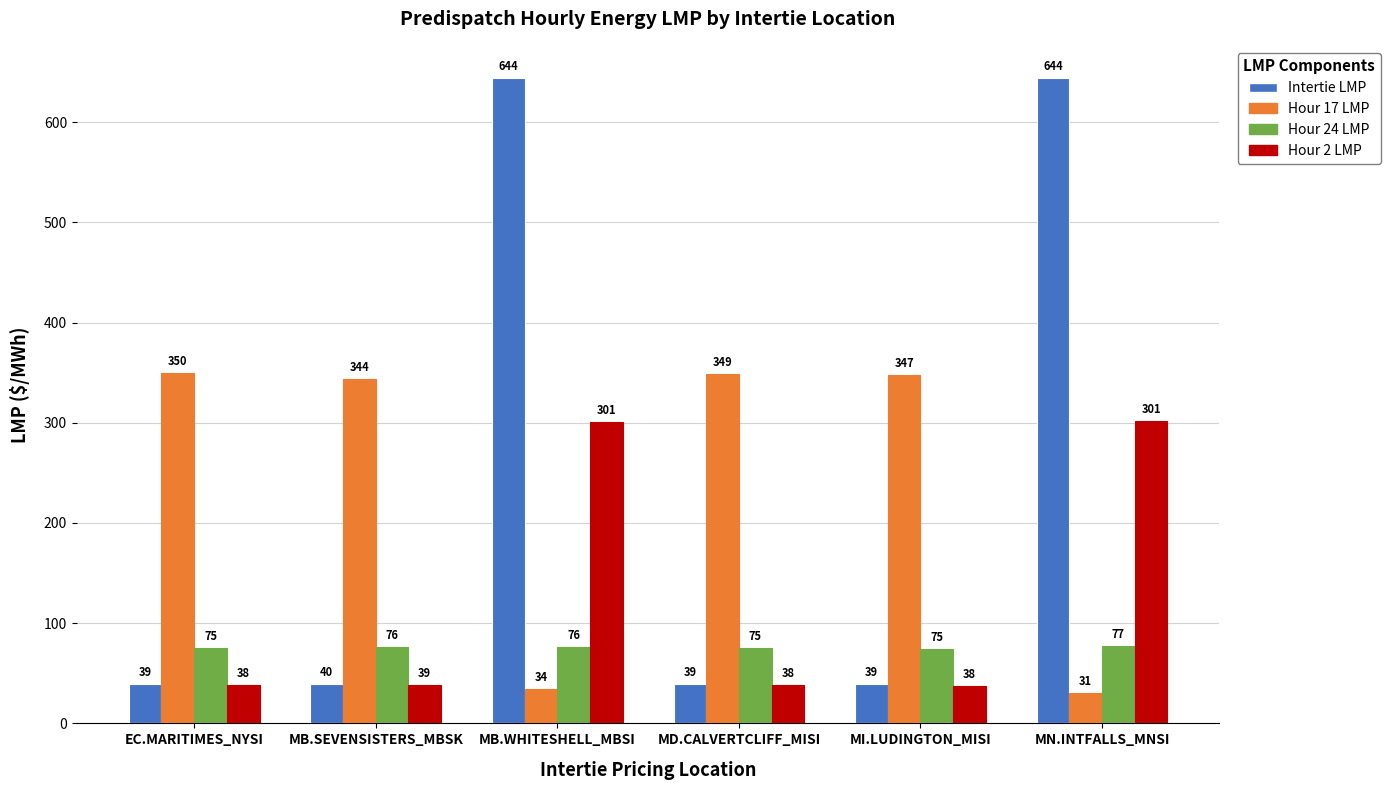

The value of Hour 24 LMP at EC.MARITIMES_NYSI is 26.4. True or false?

False